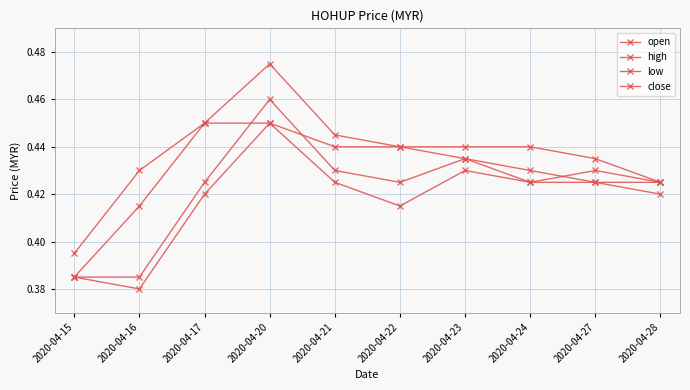

Rank the series by their maximum value, from lowest to highest.

low, close, open, high